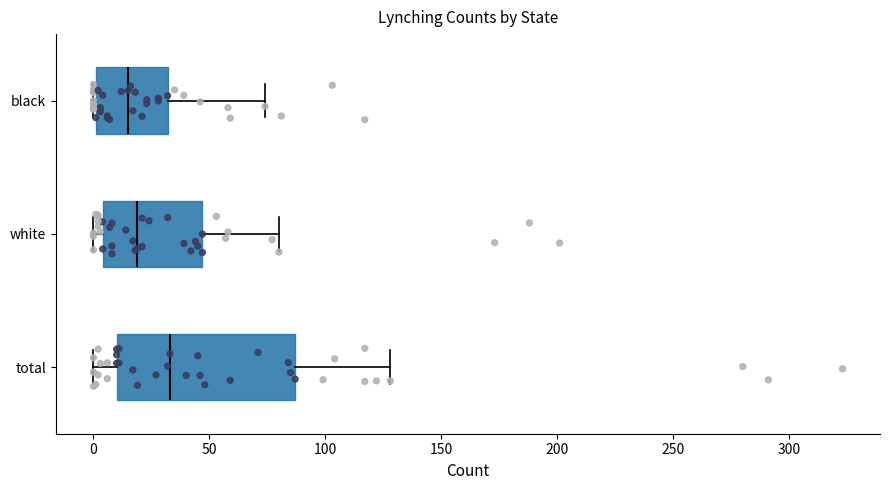

Reading bottom to top, transcribe this box plot: for each box, give where its median line is, the range the box spans, and where its two whiskers end, as read against the x-axis. The values are not printed on the chart, so give them approximately, as read against the axis.

total: median 35, box 10 to 85, whiskers 0 to 130
white: median 20, box 5 to 45, whiskers 0 to 80
black: median 15, box 0 to 30, whiskers 0 to 75